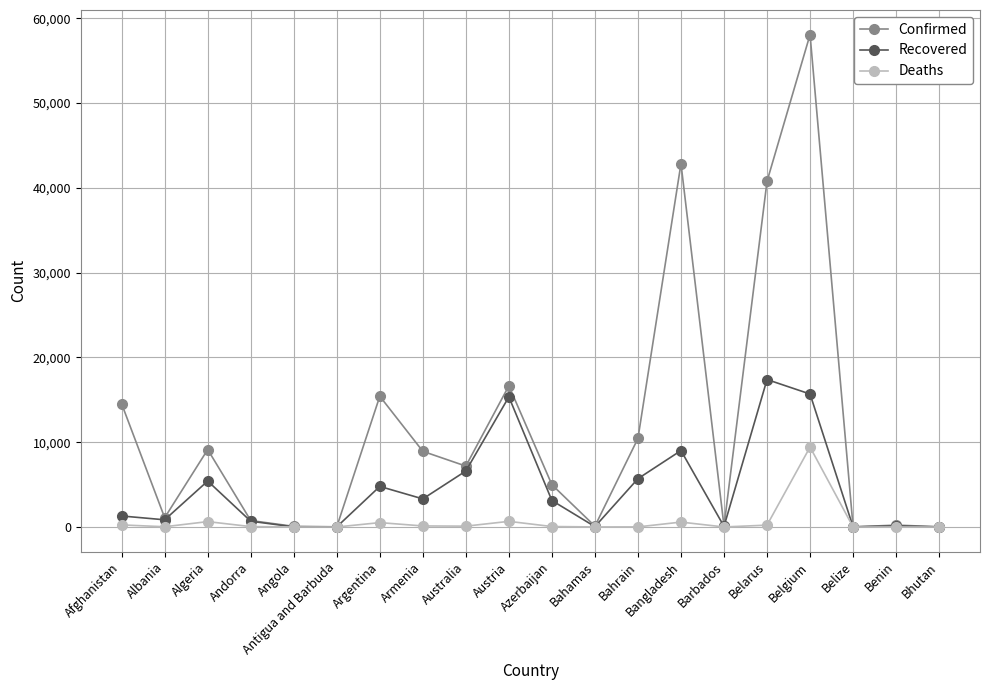

What is the lowest value of the Confirmed series?

18